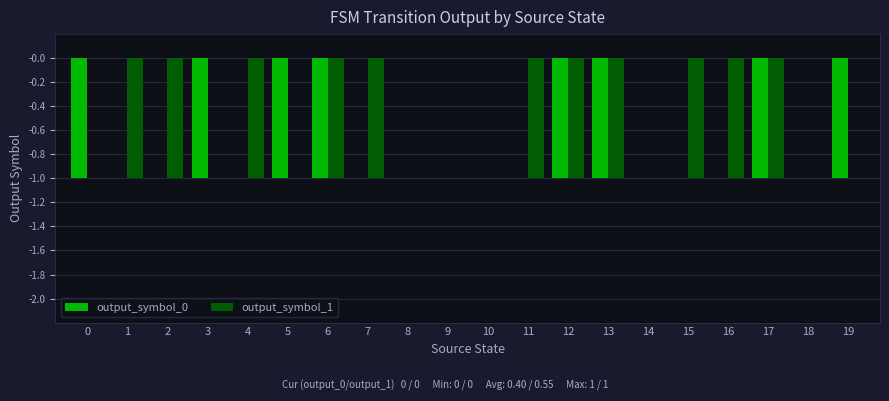

Which series has the largest total across all categories?

output_symbol_0